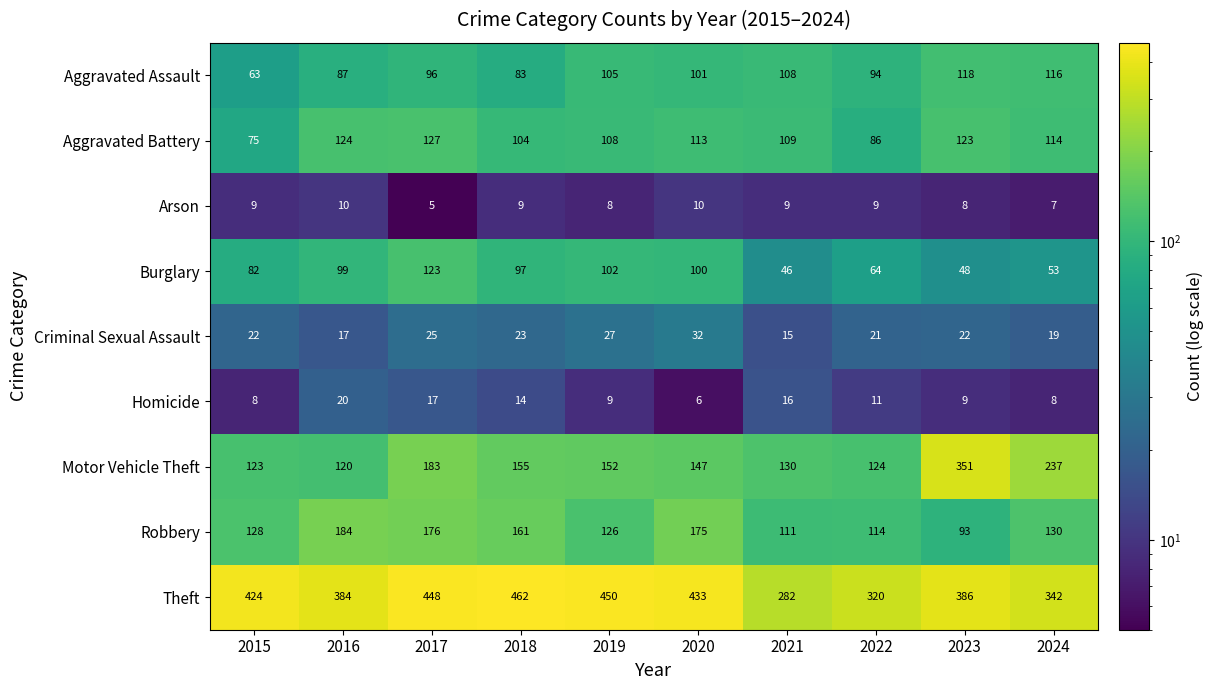

What is the average value of the Robbery series?

140